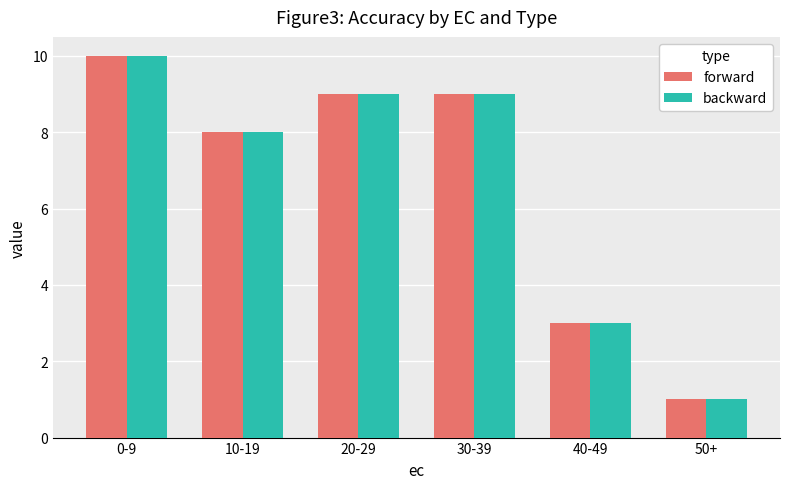

What is the total value across all series at 10-19?

16